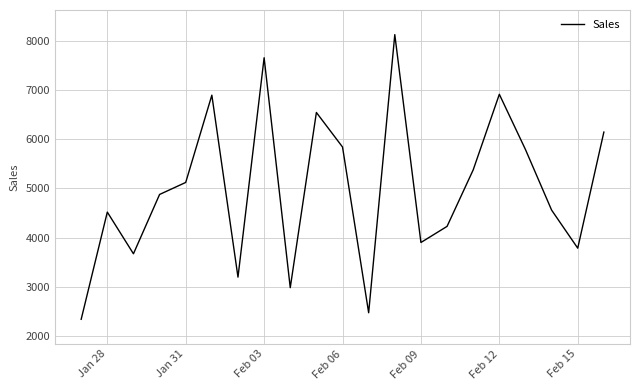

What is the greatest value displayed?

8123